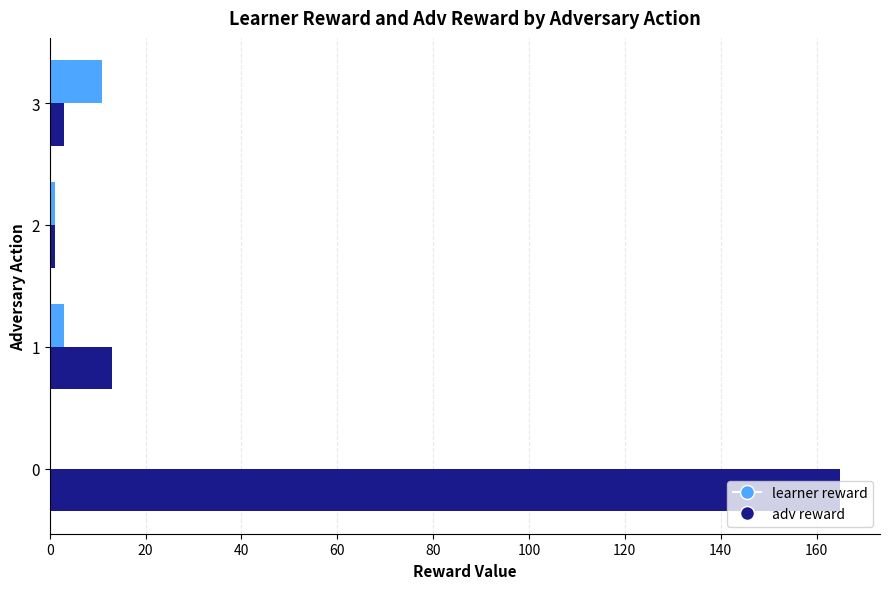

Is it true that learner reward equals 8 at 0?

False